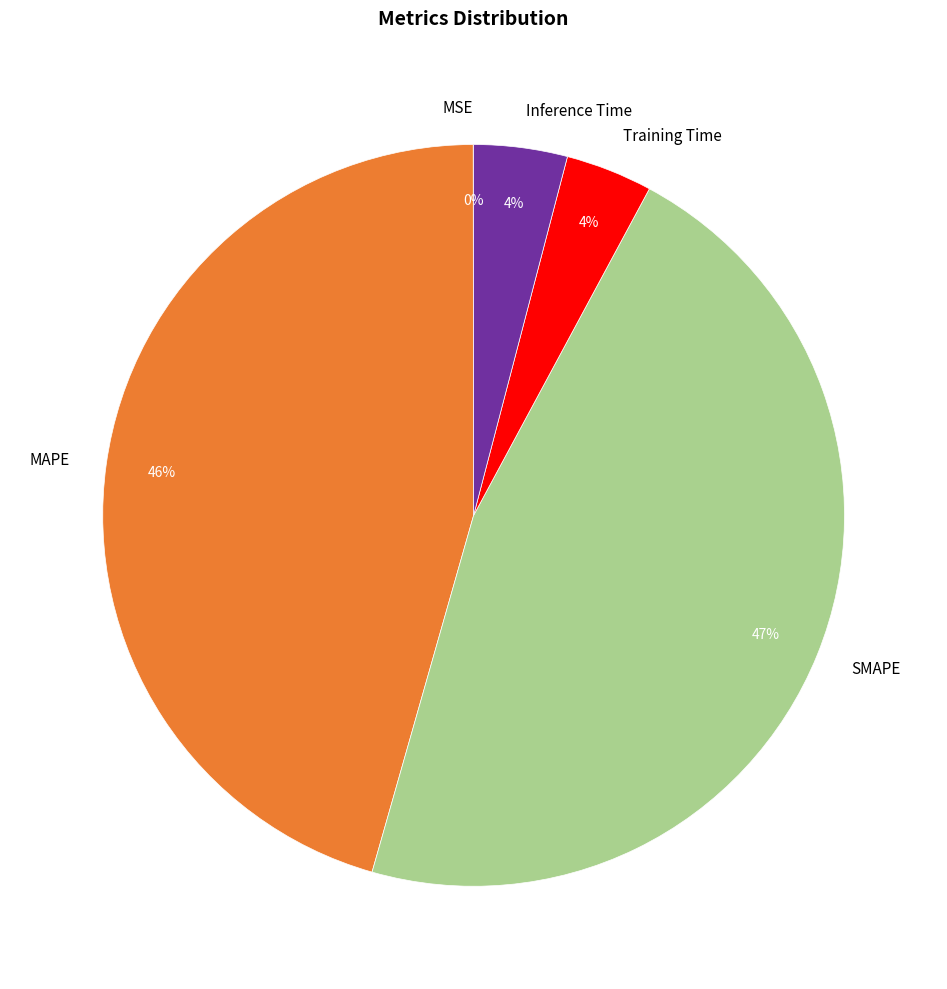

Do MAPE and SMAPE together represent more than half of the pie?

Yes